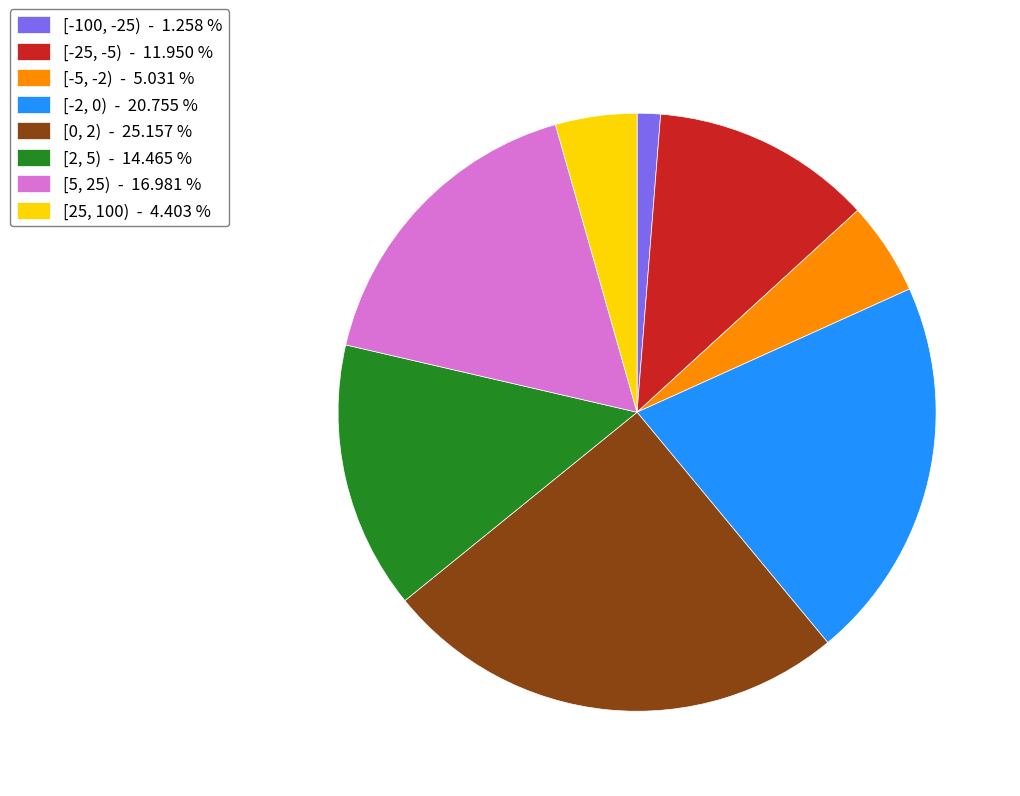

The [25, 100) slice represents 12% of the pie. True or false?

False